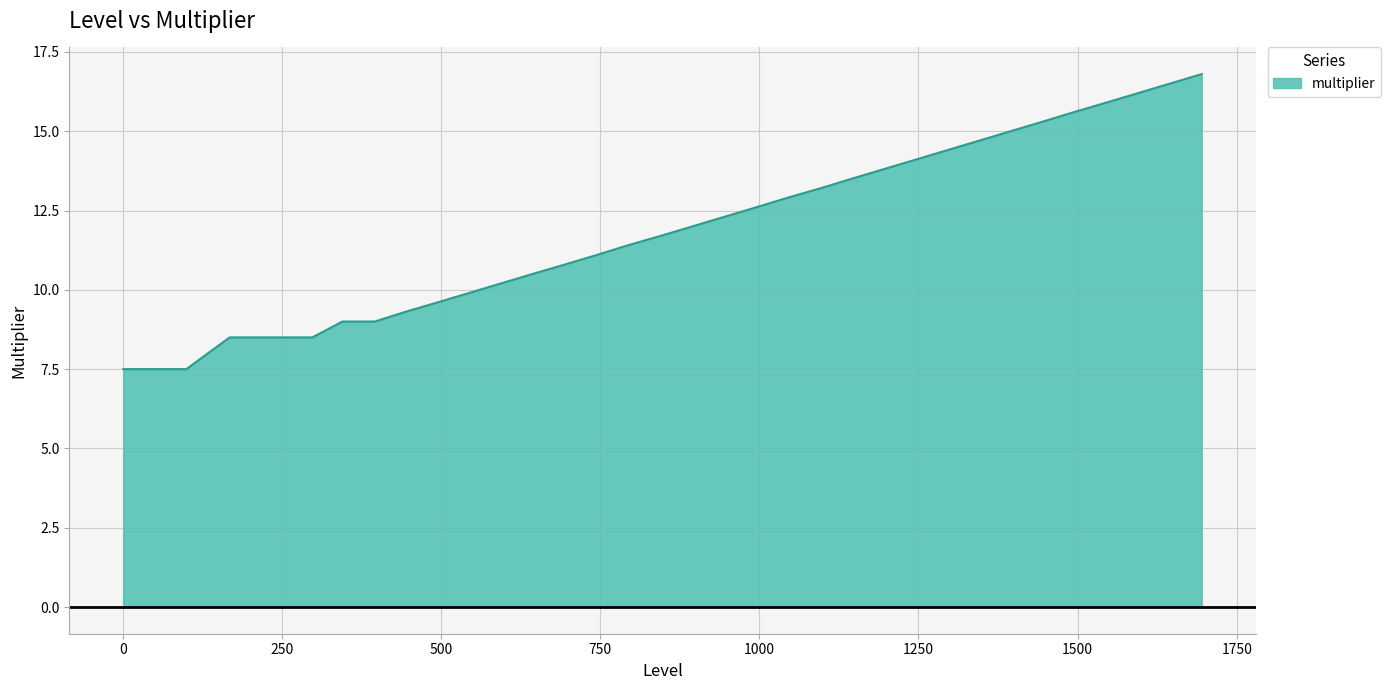

What is the difference between the maximum and minimum values?

9.3